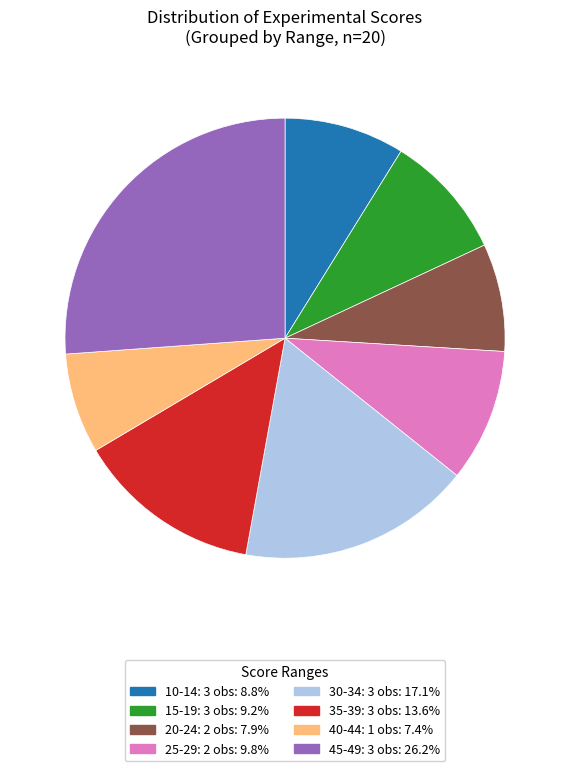

Is there any slice that represents more than half of the pie?

No